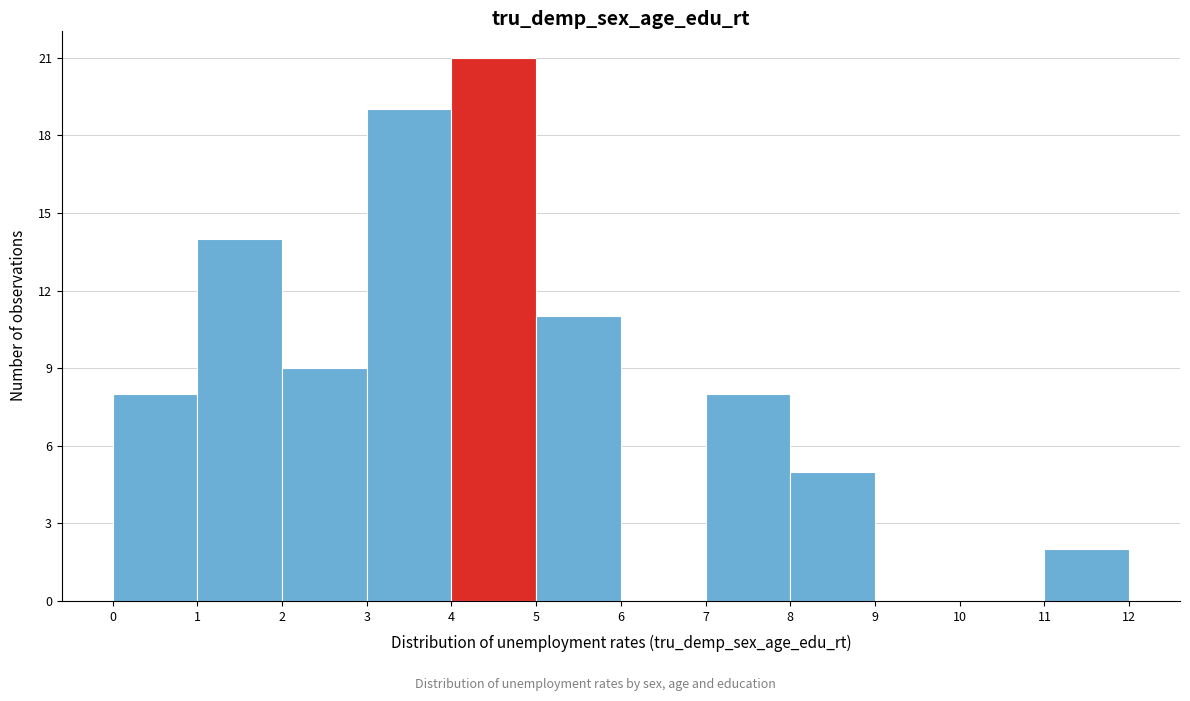

Over which range of the x-axis is the bar tallest?

4 to 5